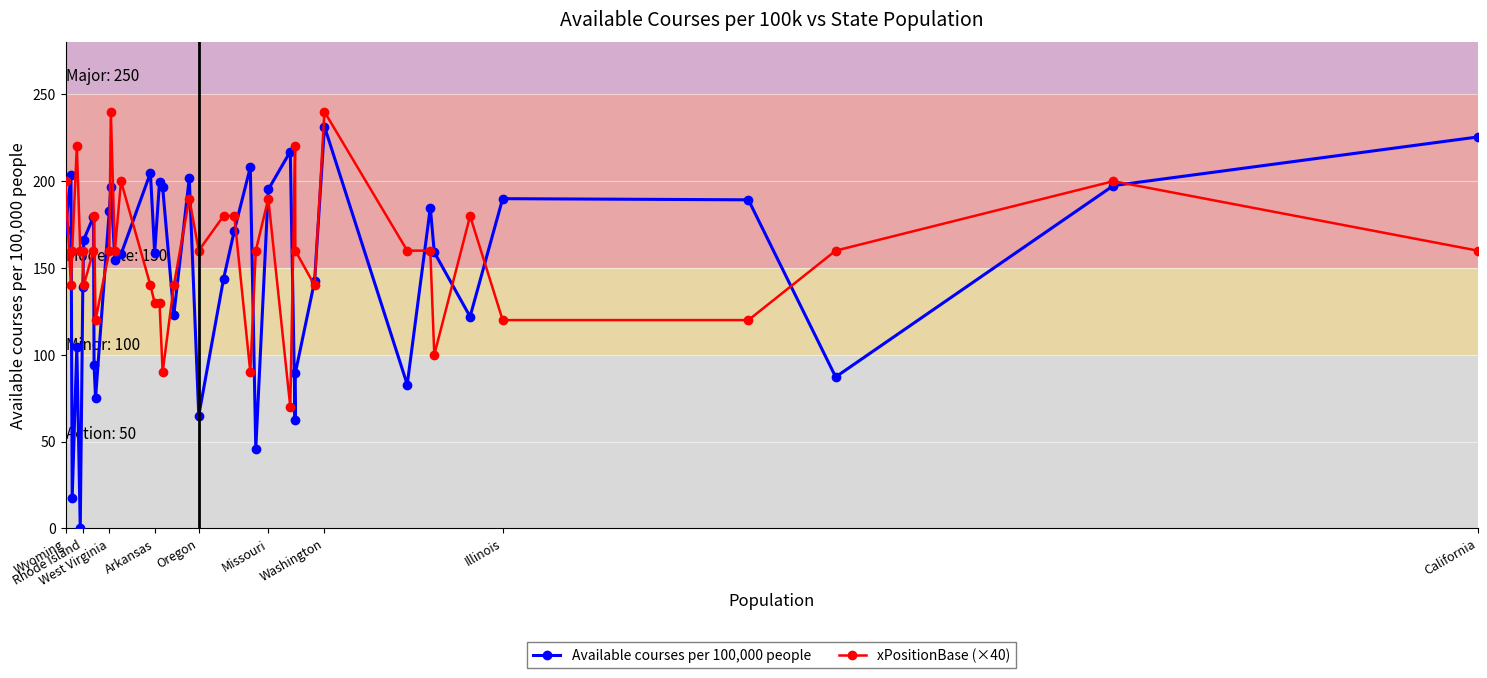

What is the maximum value shown in the chart?

240.0